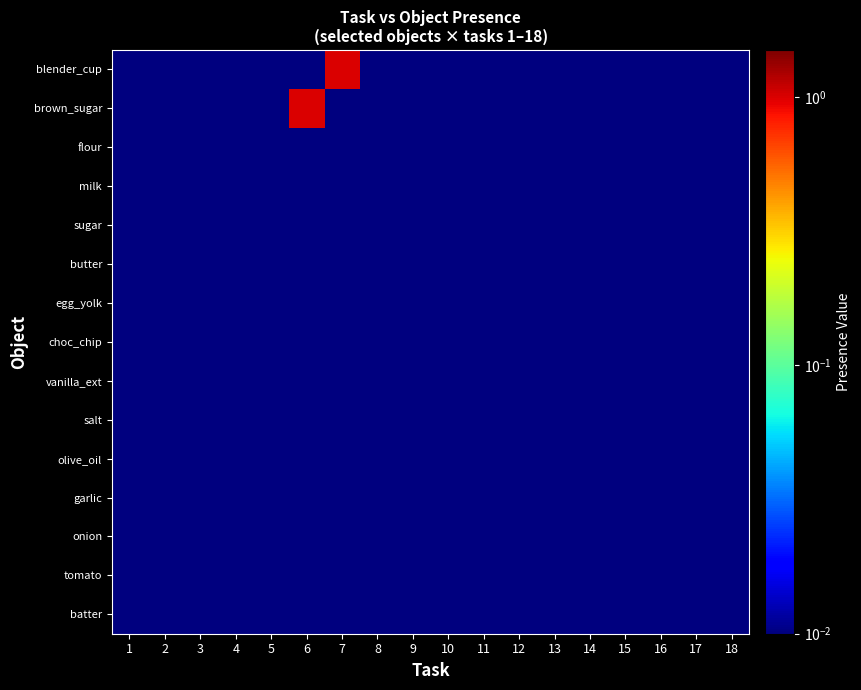

At which category is the sum across all series the highest?

6